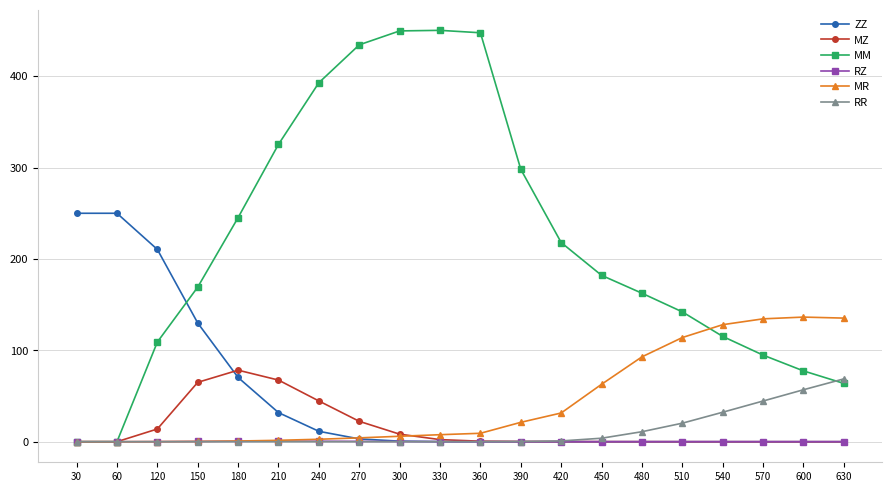

True or false: MR and MM intersect in this chart.

True